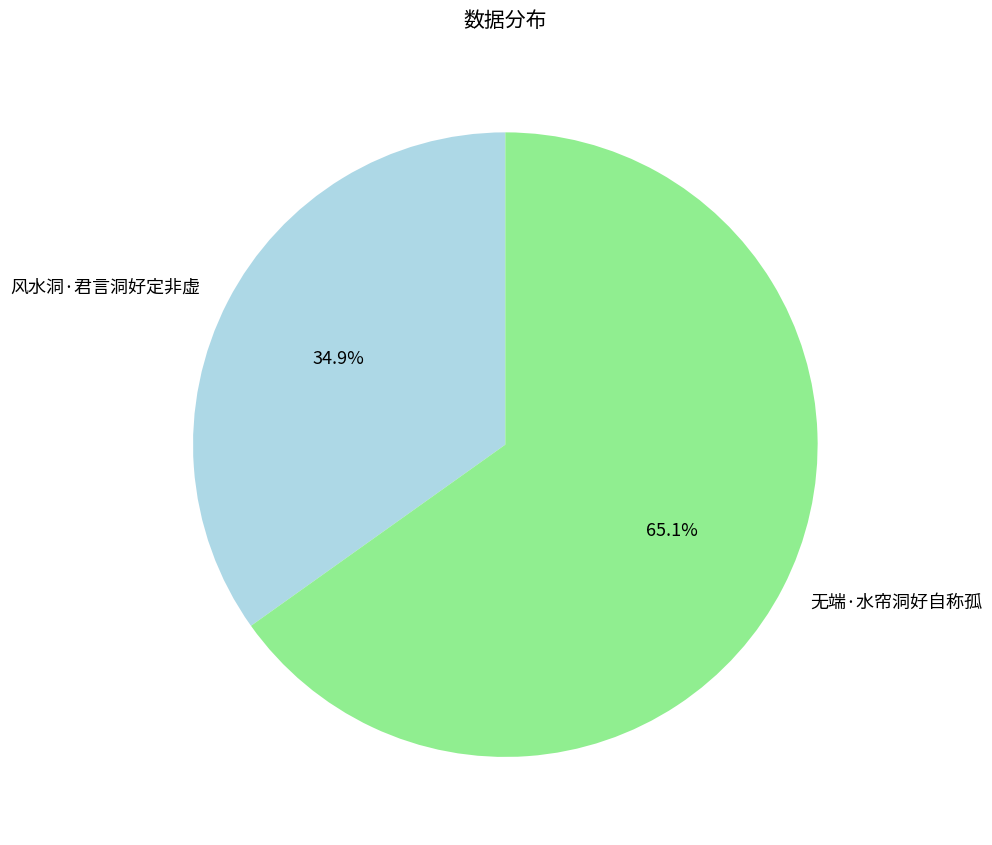

To the nearest percent, what is the difference between the 风水洞·君言洞好定非虚 and 无端·水帘洞好自称孤 slice percentages?

30%